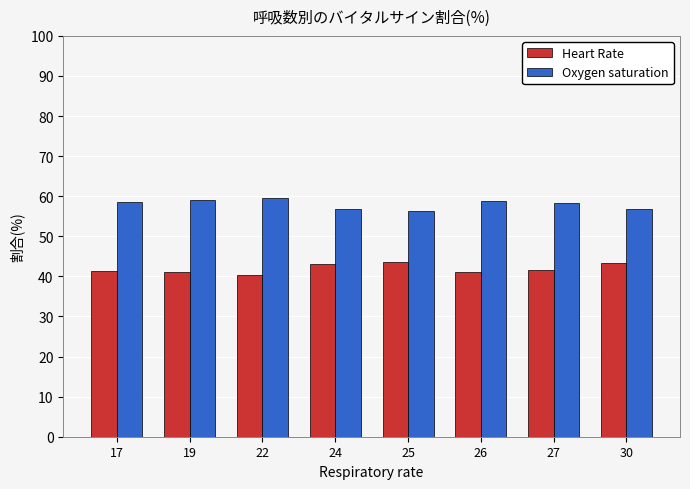

What is the difference between the second highest and second lowest values in the Heart Rate series?

2.3